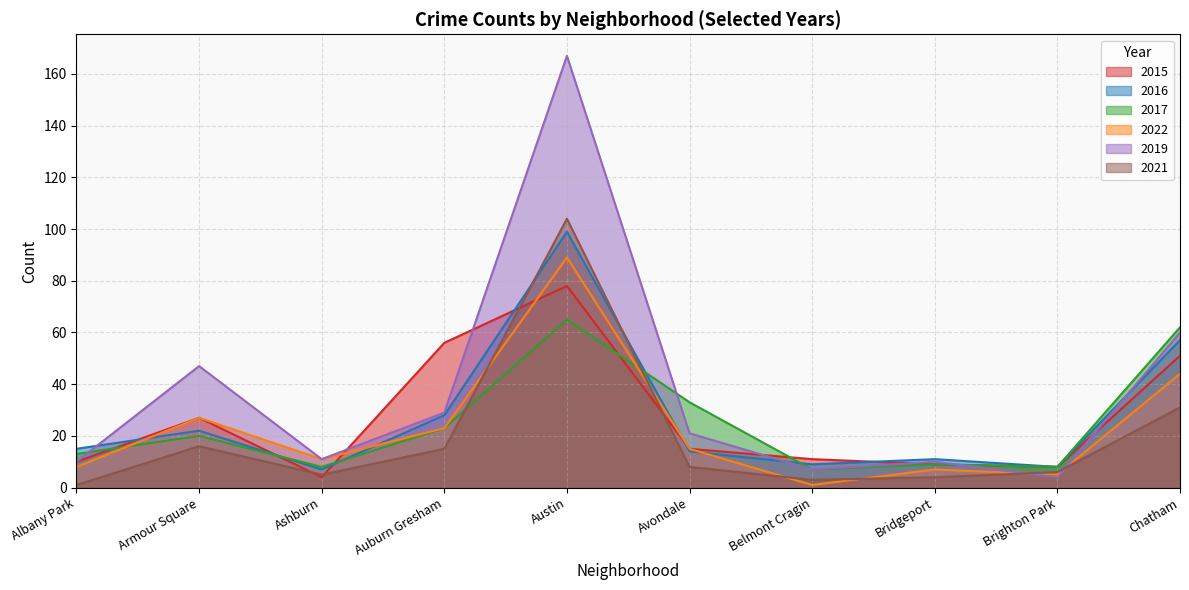

Reading left to right, what are all the values shown in this chart?

2015: Albany Park=10	Armour Square=27	Ashburn=4	Auburn Gresham=56	Austin=78	Avondale=15	Belmont Cragin=11	Bridgeport=9	Brighton Park=8	Chatham=51
2016: Albany Park=15	Armour Square=22	Ashburn=7	Auburn Gresham=28	Austin=99	Avondale=14	Belmont Cragin=9	Bridgeport=11	Brighton Park=8	Chatham=57
2017: Albany Park=13	Armour Square=20	Ashburn=8	Auburn Gresham=23	Austin=65	Avondale=33	Belmont Cragin=7	Bridgeport=9	Brighton Park=8	Chatham=62
2022: Albany Park=8	Armour Square=27	Ashburn=11	Auburn Gresham=23	Austin=89	Avondale=15	Belmont Cragin=1	Bridgeport=7	Brighton Park=5	Chatham=44
2019: Albany Park=10	Armour Square=47	Ashburn=11	Auburn Gresham=29	Austin=167	Avondale=21	Belmont Cragin=7	Bridgeport=10	Brighton Park=4	Chatham=60
2021: Albany Park=1	Armour Square=16	Ashburn=5	Auburn Gresham=15	Austin=104	Avondale=8	Belmont Cragin=3	Bridgeport=4	Brighton Park=6	Chatham=31